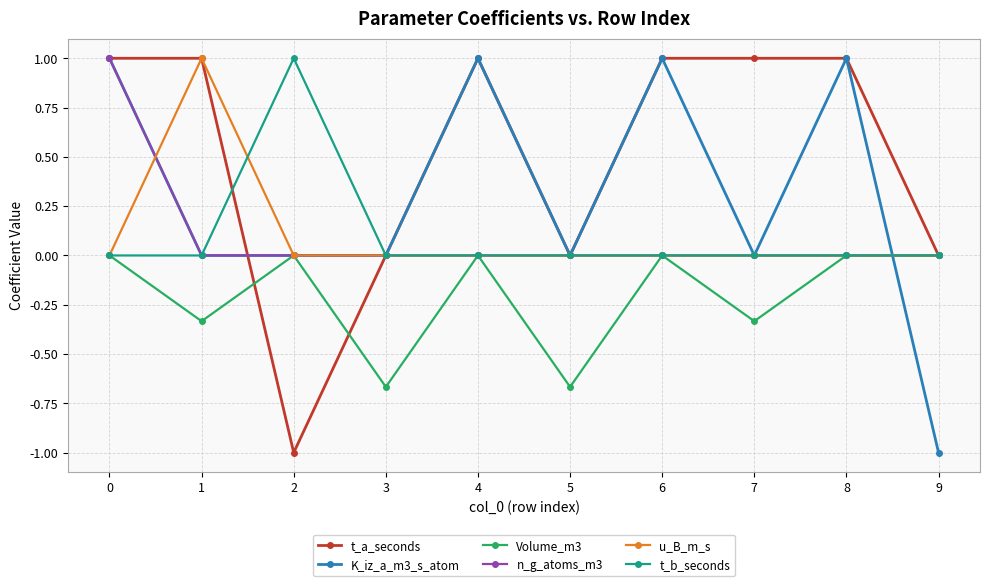

Between 4 and 7, which series saw the biggest shift?

K_iz_a_m3_s_atom